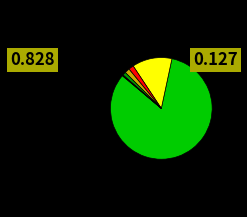

Is there any slice that represents more than half of the pie?

Yes